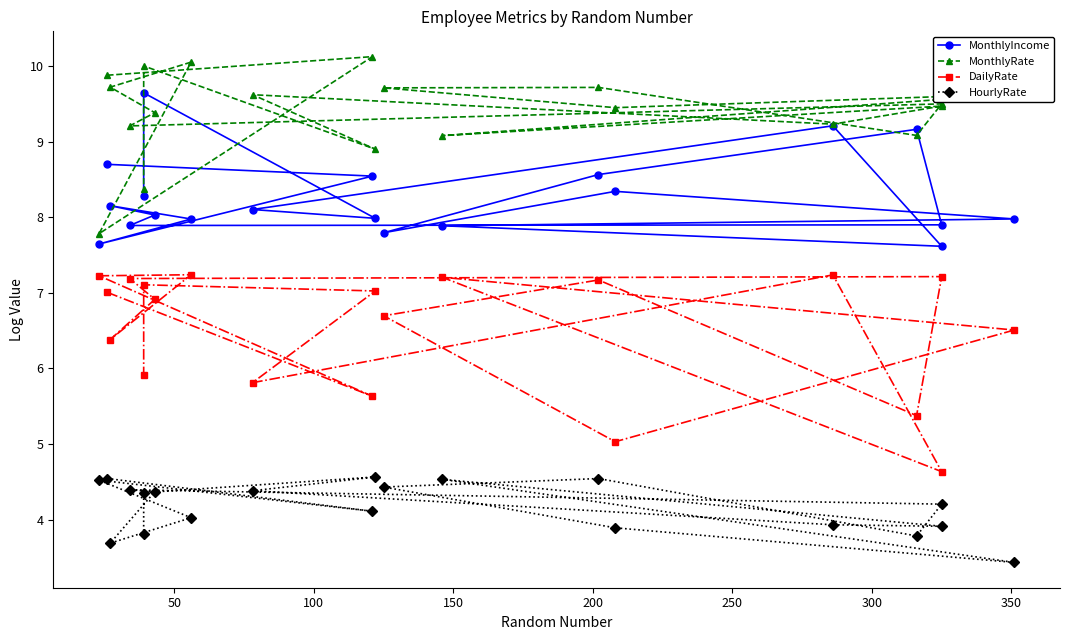

At how many categories does at least one series exceed 10?

2